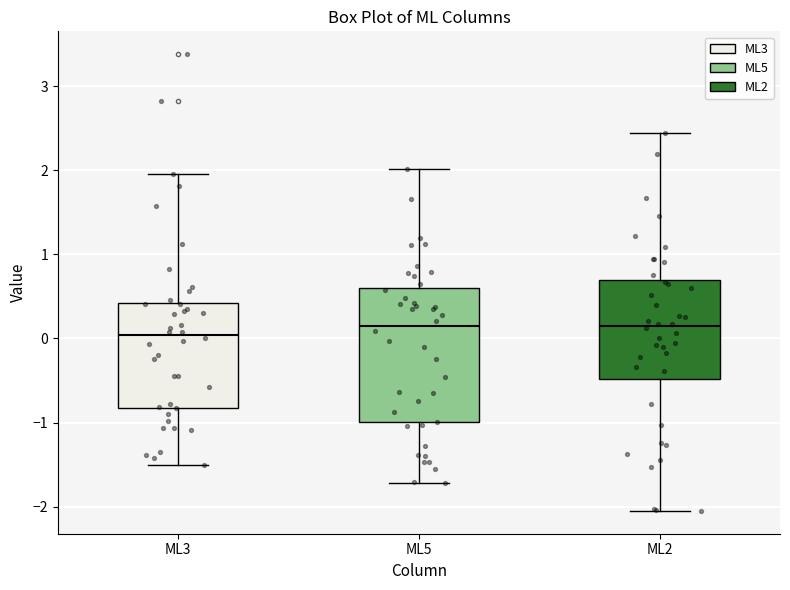

Where is the lower edge of the box for ML3 on the y-axis? The values are not printed on the chart, so give them approximately, as read against the axis.

-0.8